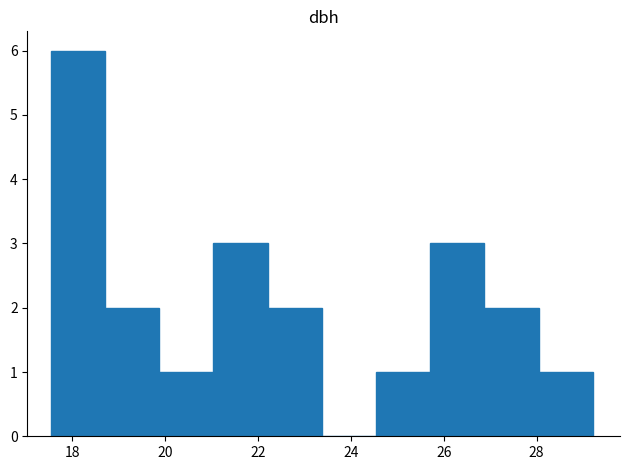

Reading left to right, transcribe this chart: for each bar, give the range it covers on the x-axis and its height. Neither the bar edges nor the heights are printed on the chart, so give them approximately, as read against the axes.

17.6 to 18.8: 6
18.8 to 19.8: 2
19.8 to 21.0: 1
21.0 to 22.2: 3
22.2 to 23.4: 2
23.4 to 24.6: 0
24.6 to 25.8: 1
25.8 to 26.8: 3
26.8 to 28.0: 2
28.0 to 29.2: 1